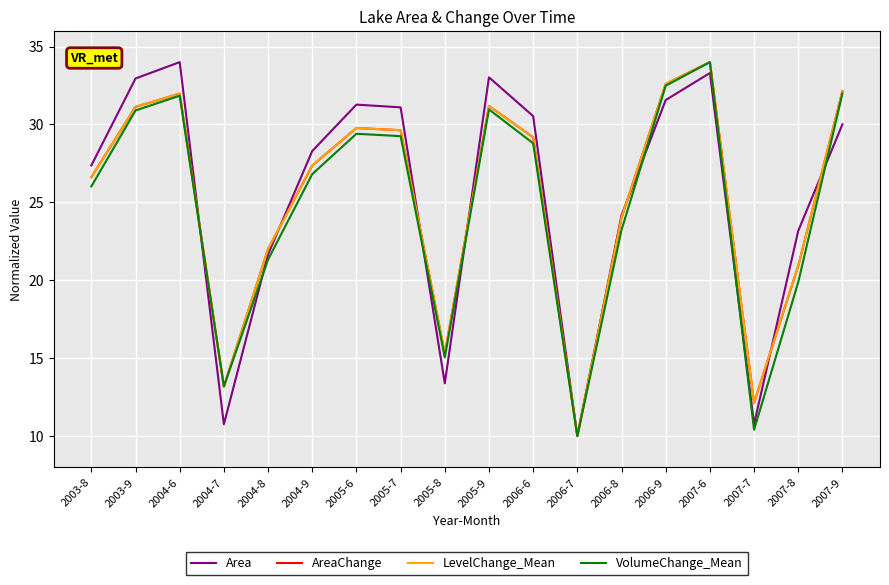

Is this an area chart (filled region under the line)?

No